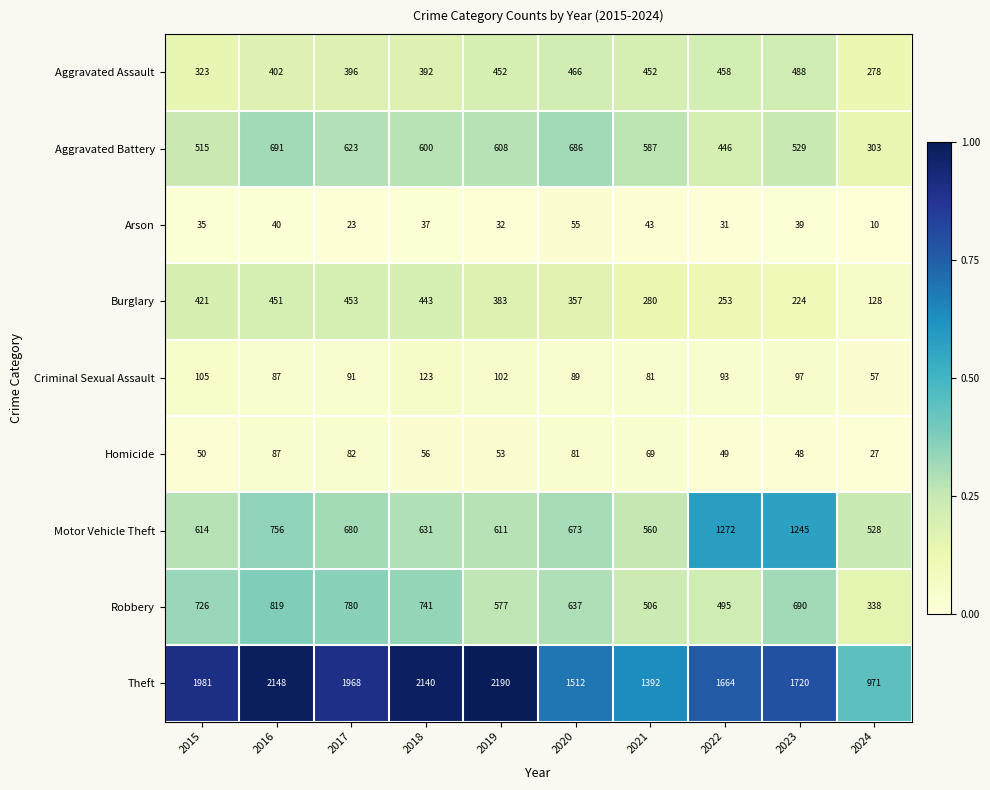

The value of Motor Vehicle Theft at 2020 is 150. True or false?

False